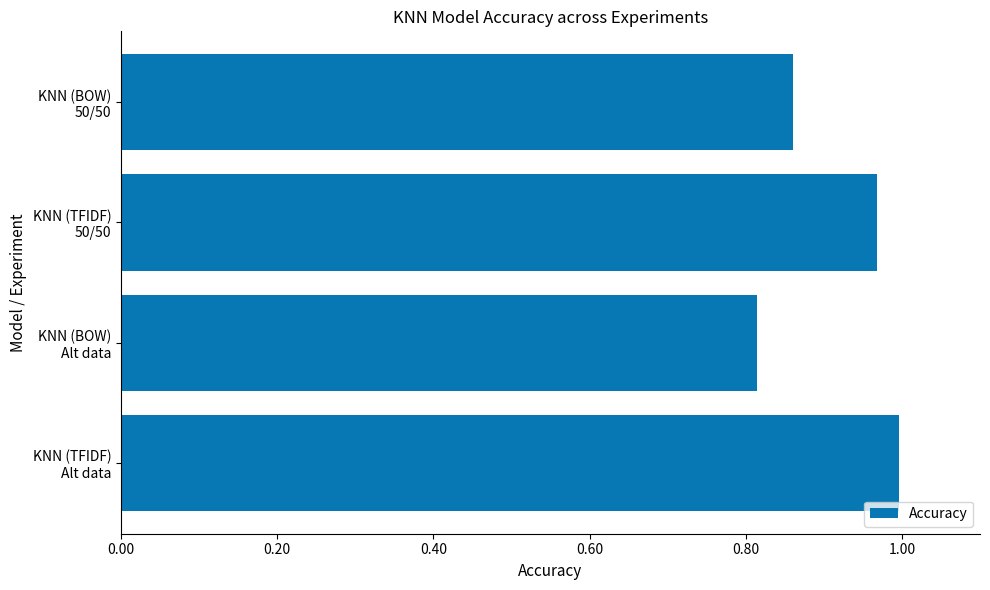

List the labels in order of value, largest first.

KNN (TFIDF)
Alt data, KNN (TFIDF)
50/50, KNN (BOW)
50/50, KNN (BOW)
Alt data